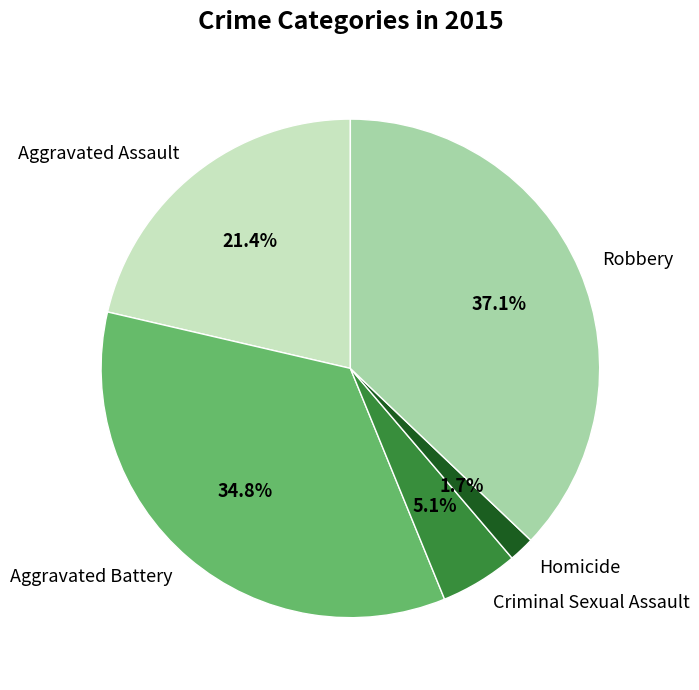

Which has a higher value, Aggravated Battery or Criminal Sexual Assault?

Aggravated Battery